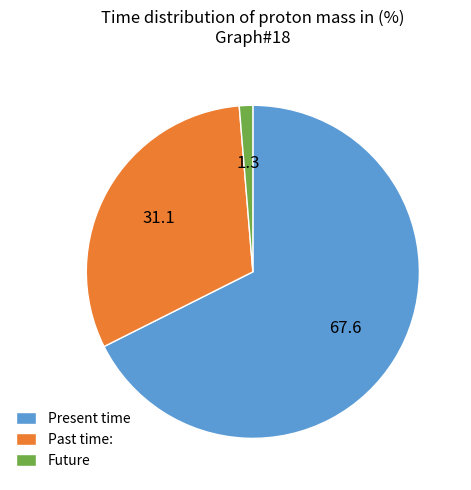

Is it true that Future is 15% of the pie?

False